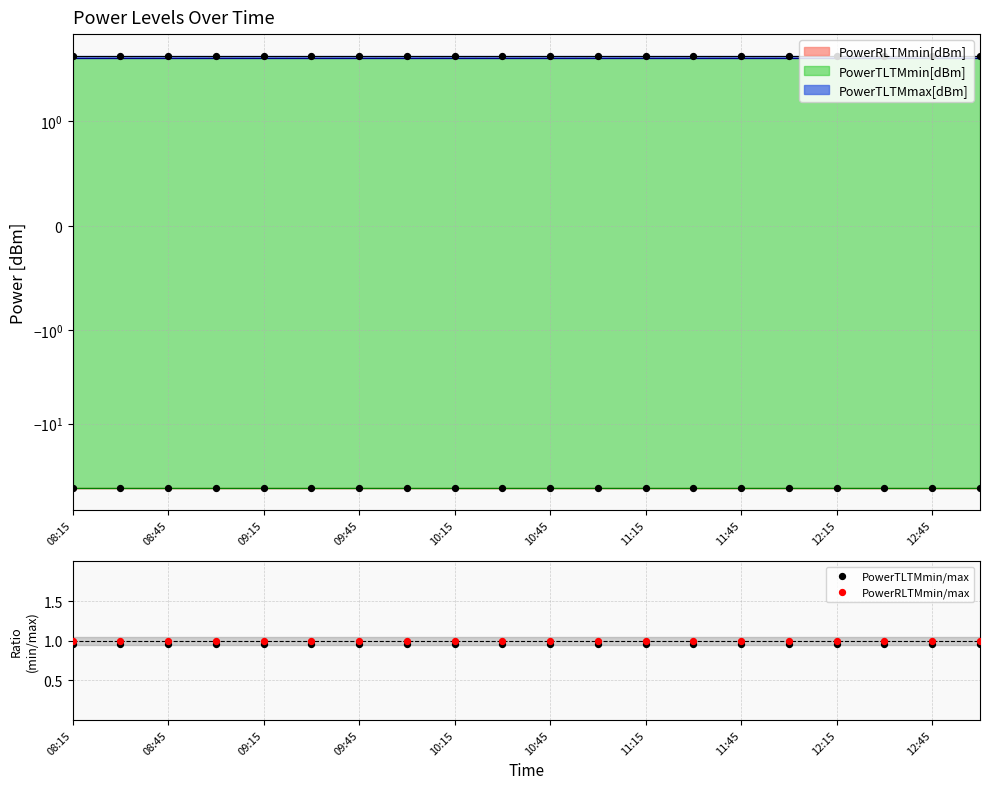

Which series has the largest total across all categories?

PowerRLTMmin/max